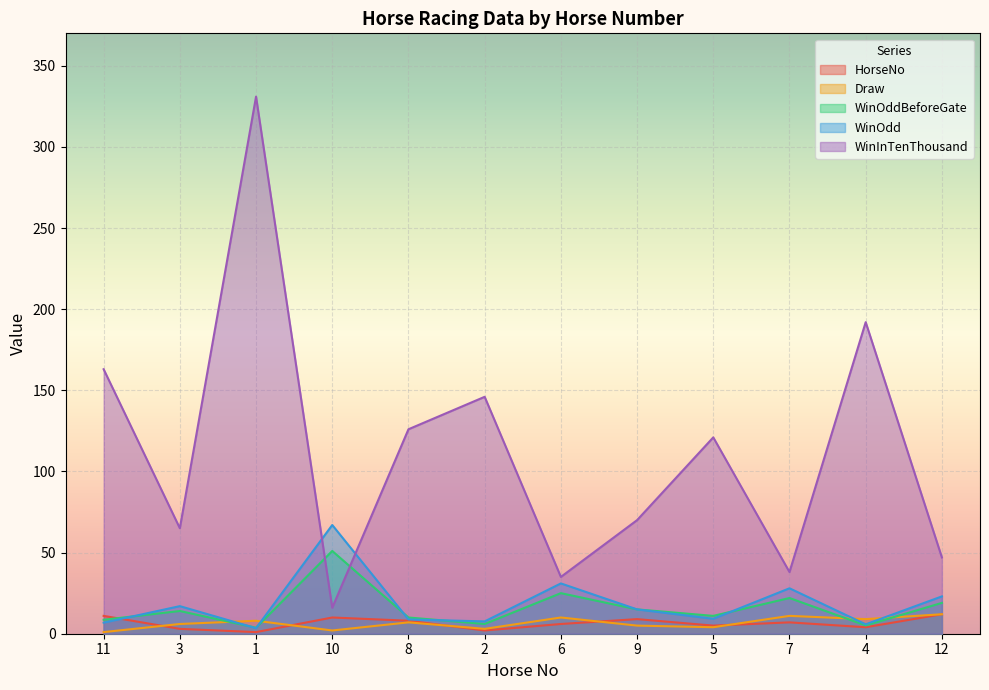

True or false: Draw has more than 2 points higher than both neighbors.

True